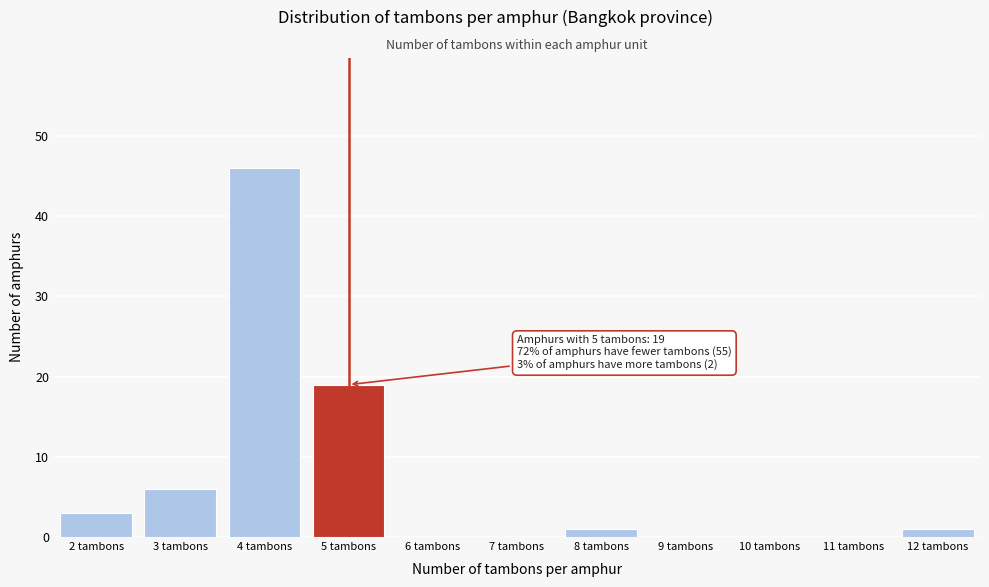

Over which range of the x-axis is the bar tallest?

3.5 to 4.5